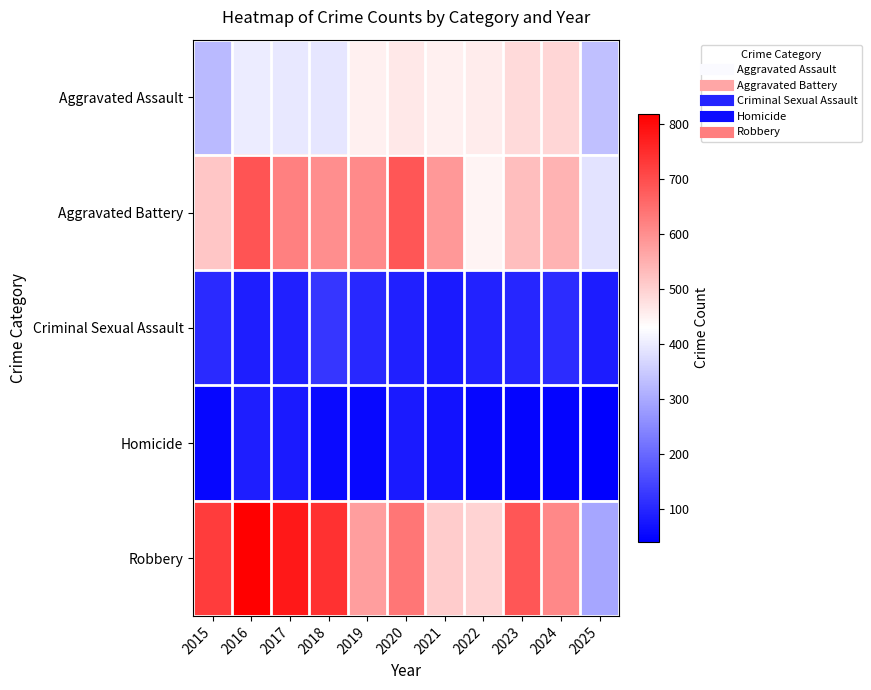

Reading left to right, transcribe all the data shown in this chart.

Aggravated Assault: 2015=323	2016=402	2017=396	2018=392	2019=452	2020=466	2021=452	2022=458	2023=486	2024=492	2025=334
Aggravated Battery: 2015=515	2016=691	2017=623	2018=600	2019=608	2020=686	2021=587	2022=446	2023=529	2024=543	2025=389
Criminal Sexual Assault: 2015=105	2016=87	2017=91	2018=123	2019=102	2020=89	2021=80	2022=93	2023=98	2024=107	2025=85
Homicide: 2015=50	2016=87	2017=82	2018=56	2019=53	2020=81	2021=69	2022=50	2023=48	2024=48	2025=40
Robbery: 2015=726	2016=819	2017=780	2018=741	2019=577	2020=637	2021=506	2022=495	2023=687	2024=610	2025=293